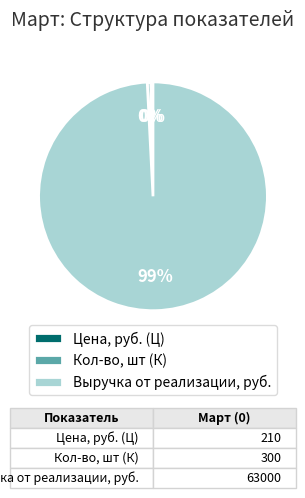

Do Кол-во, шт (К) and Цена, руб. (Ц) together represent more than half of the pie?

No